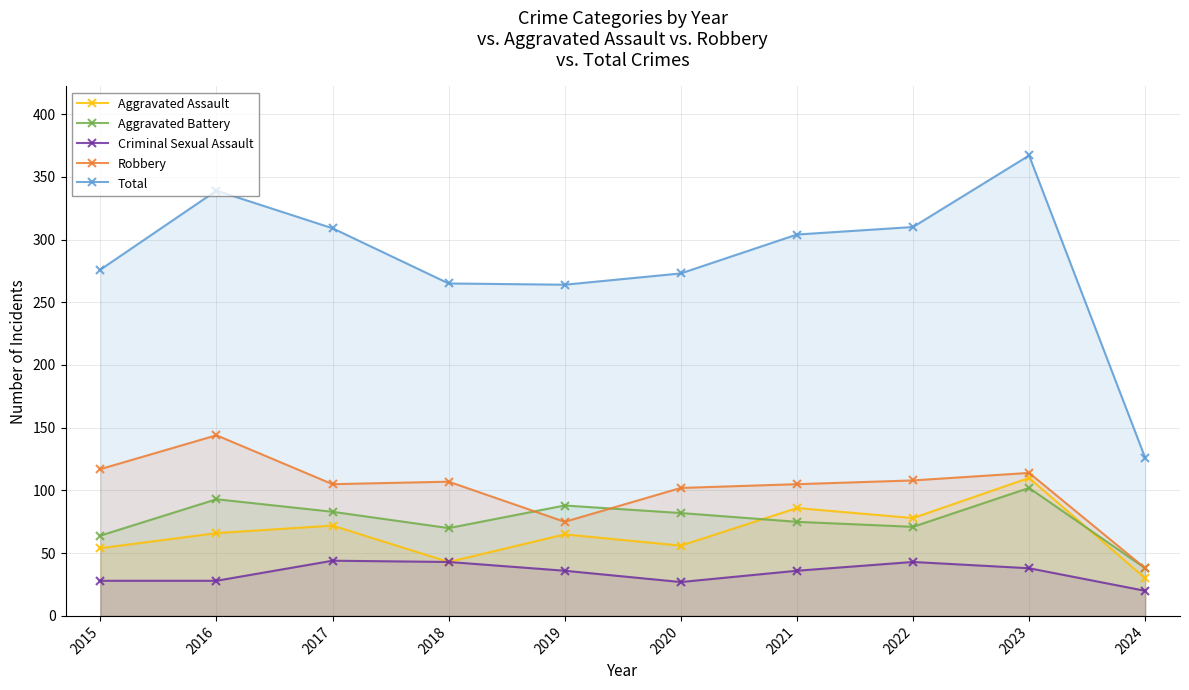

In Robbery, how many points are higher than both neighbors (excluding endpoints)?

3